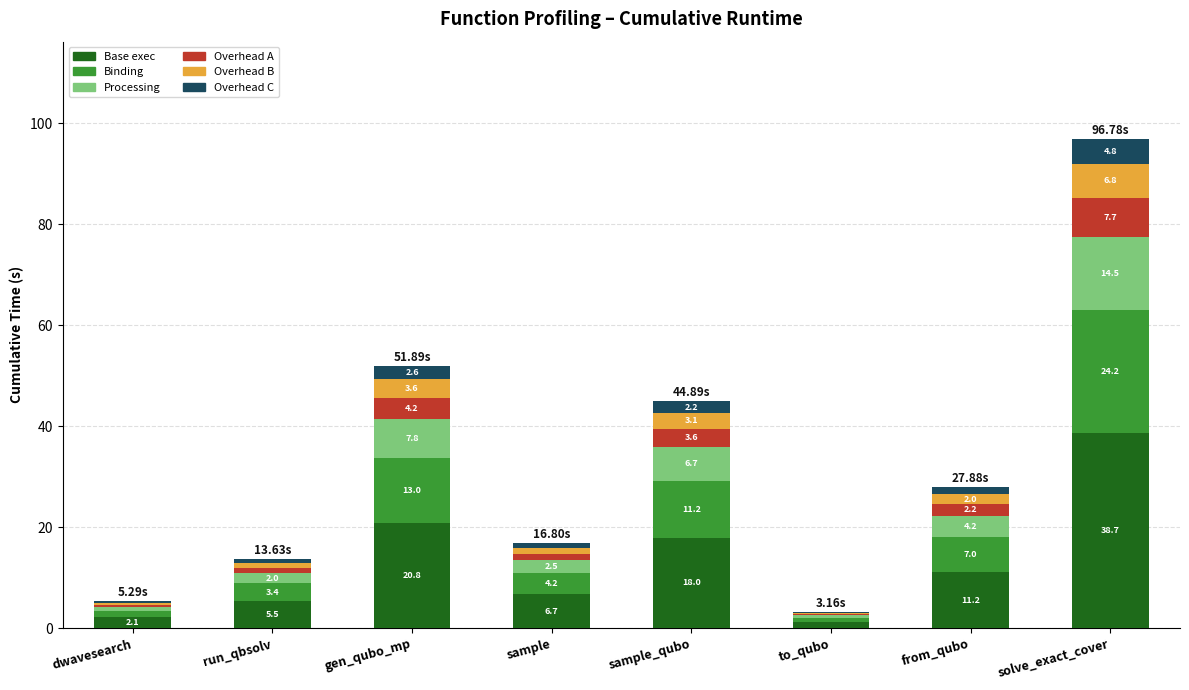

At which category is the sum across all series the highest?

solve_exact_cover